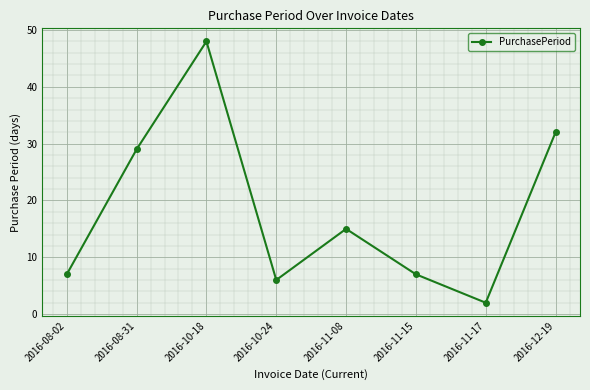

Between 2016-12-19 and 2016-11-17, which is larger?

2016-12-19